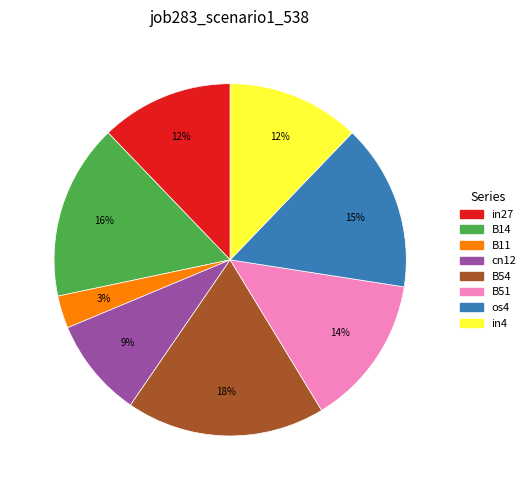

Do B51 and B11 together represent more than half of the pie?

No